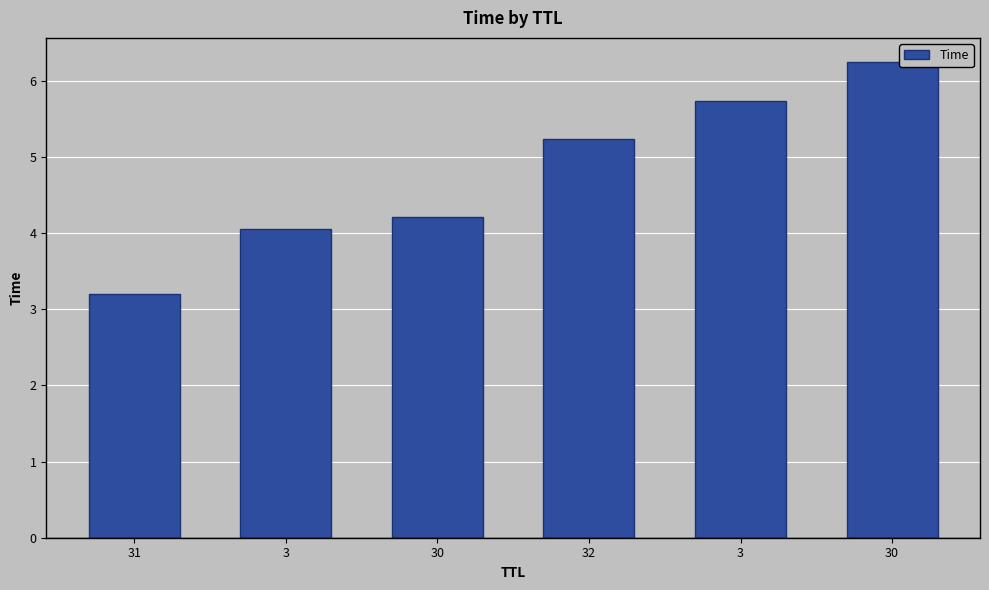

Reading left to right, what are all the values shown in this chart?

3.2	4.0	4.2	5.2	5.7	6.2